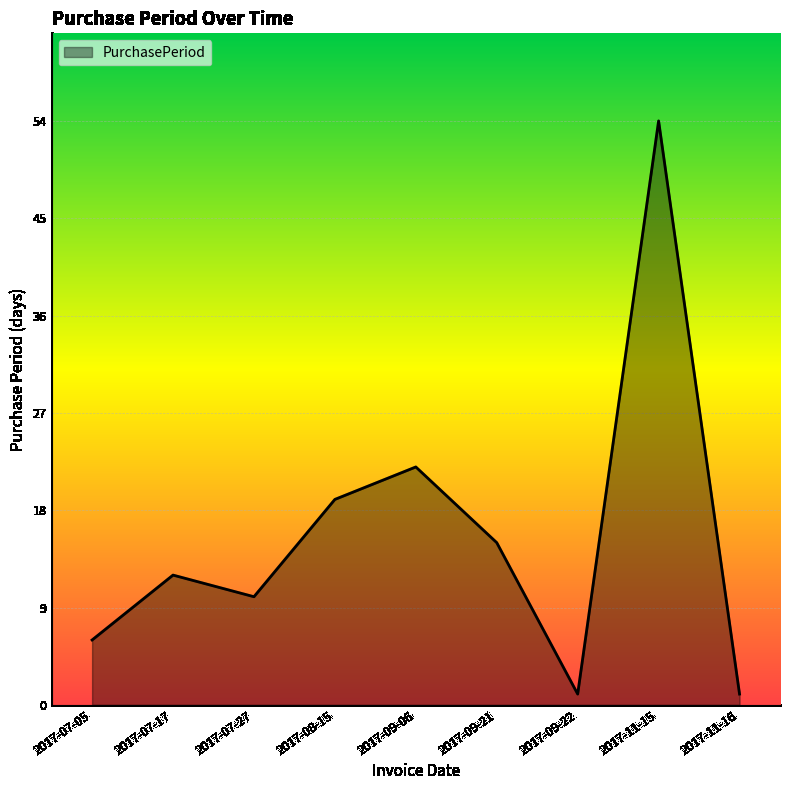

What is the average value?

16